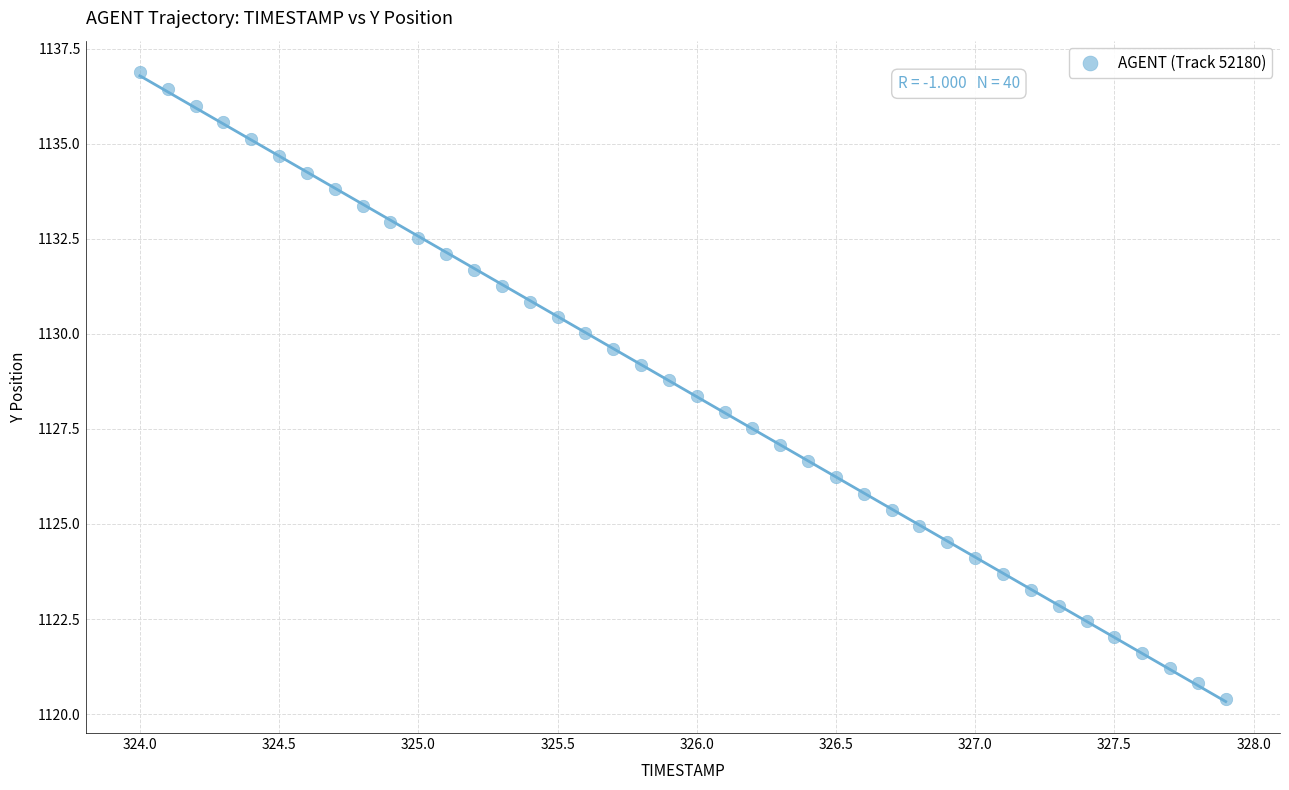

What is the range of Y values (max minus min)?

16.5